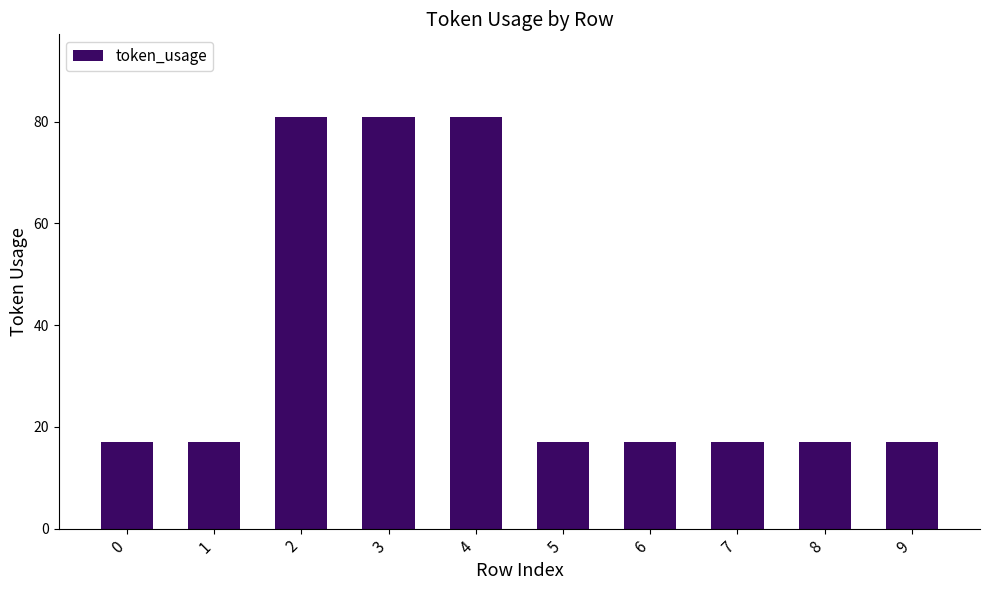

What is the sum of the values at 6 and 3?

98